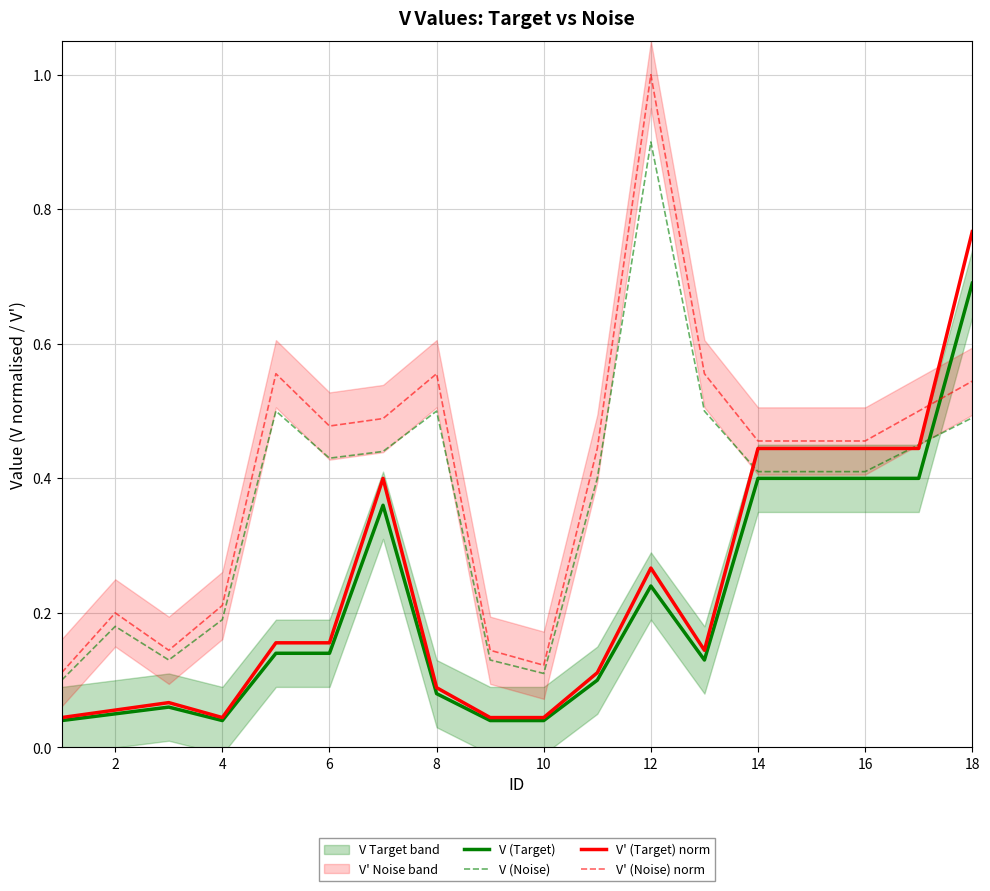

Is it true that V (Target) equals 0.2 at 14?

False